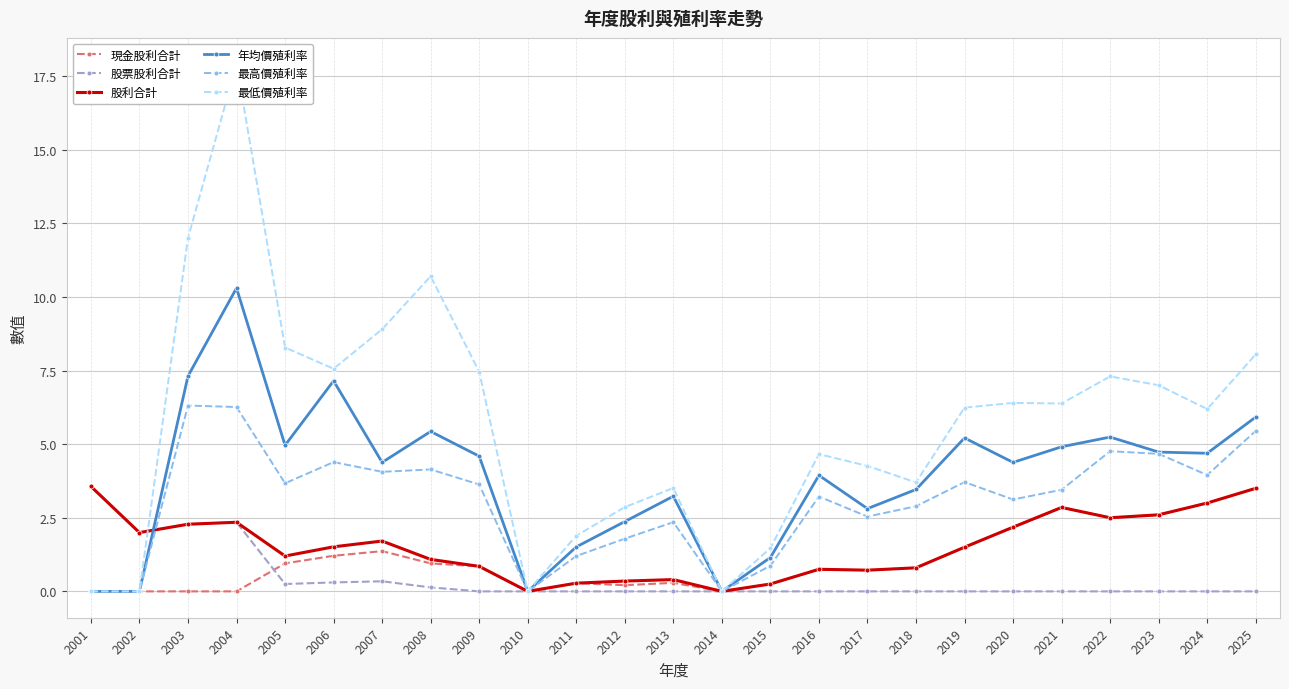

Rank the series at 2004 from highest to lowest value.

最低價殖利率, 年均價殖利率, 最高價殖利率, 股票股利合計, 股利合計, 現金股利合計